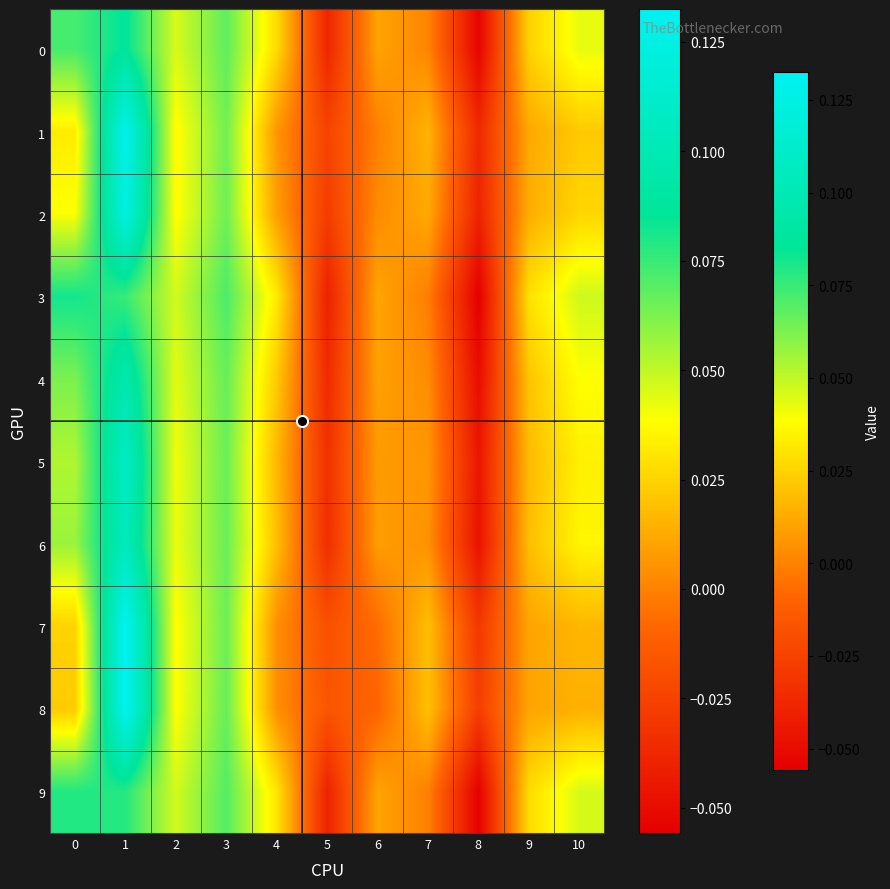

Which series changed the most between 5 and 8?

9